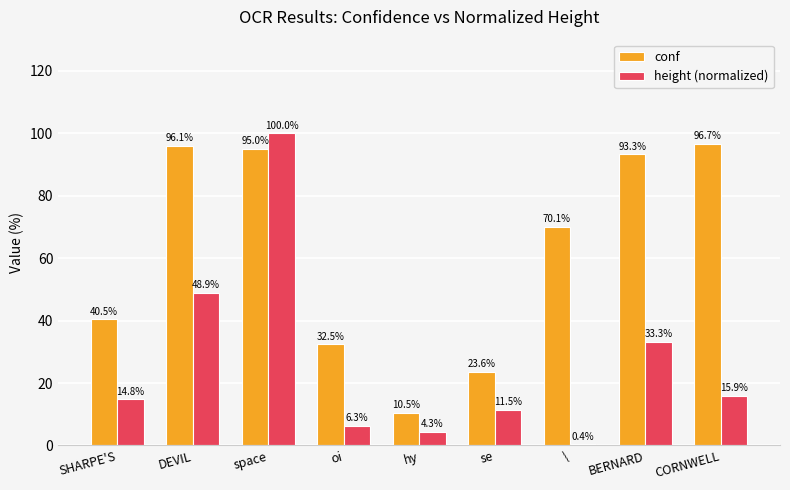

How many data points in height (normalized) are less than 14?

4